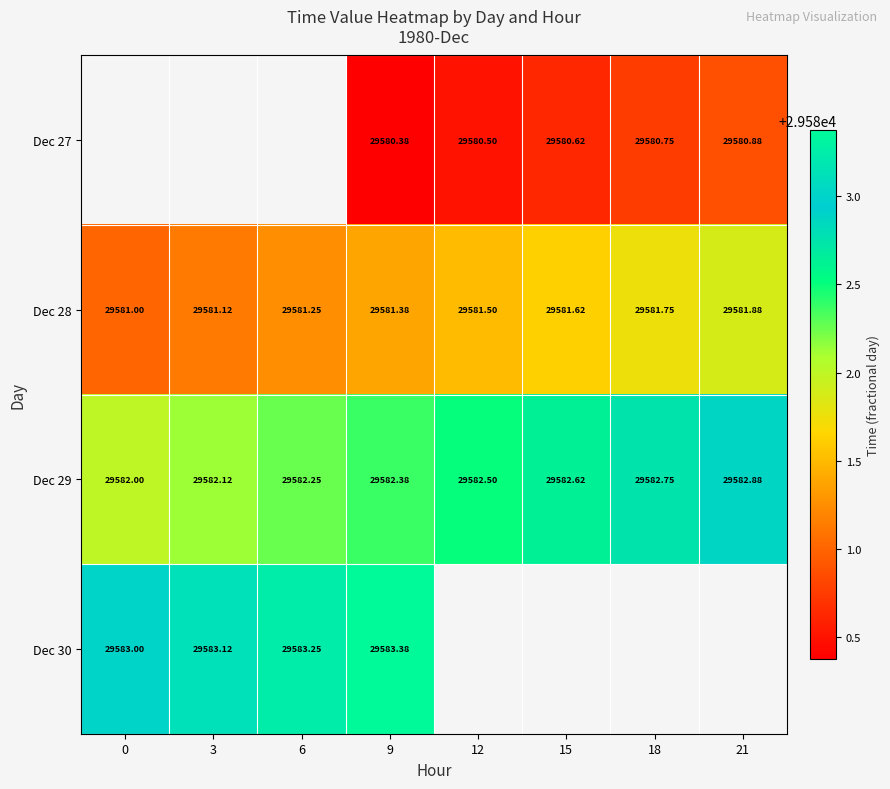

How many data points in Dec 27 are above 29580?

5